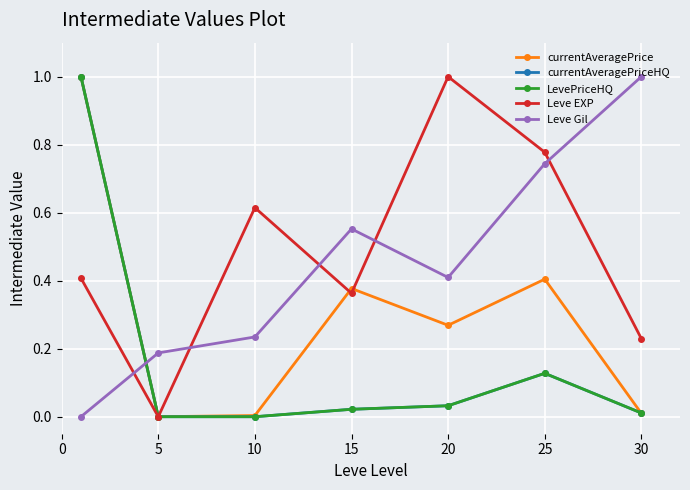

Is this an area chart (filled region under the line)?

No